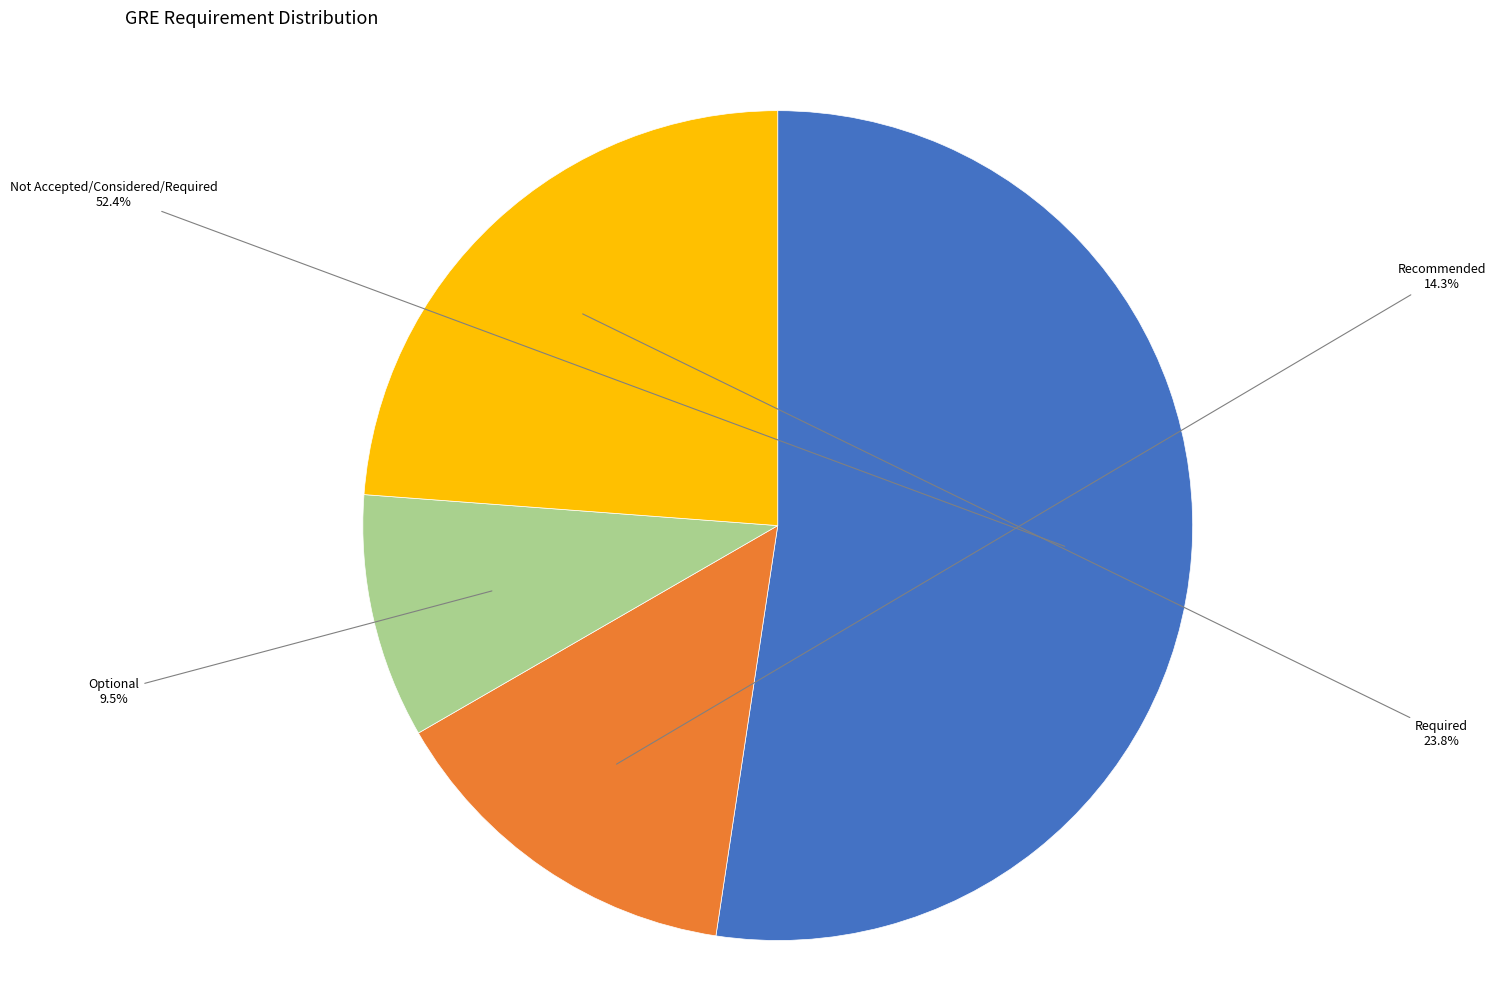

What is the total percentage of Recommended and Optional?

23.8%